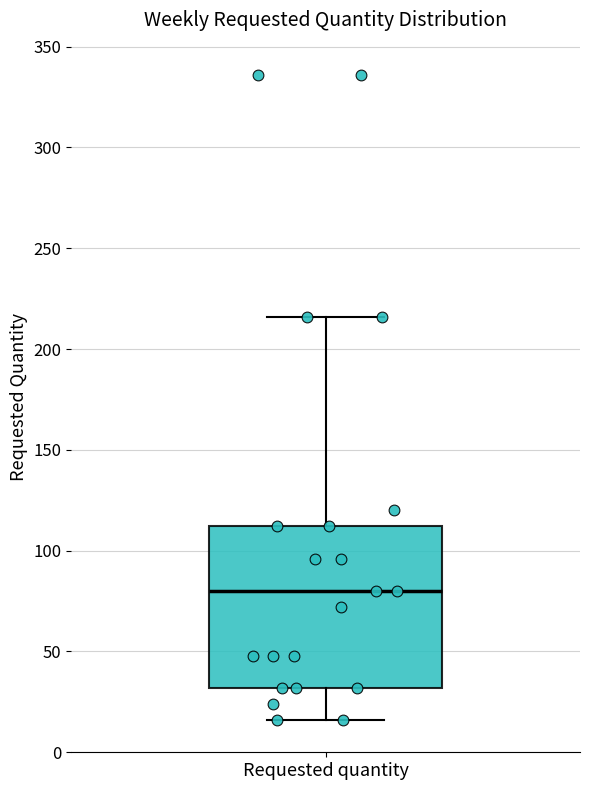

Transcribe this box plot: give where the median line is, the range the box spans, and where the two whiskers end, as read against the y-axis. The values are not printed on the chart, so give them approximately, as read against the axis.

median 80, box 30 to 110, whiskers 15 to 215